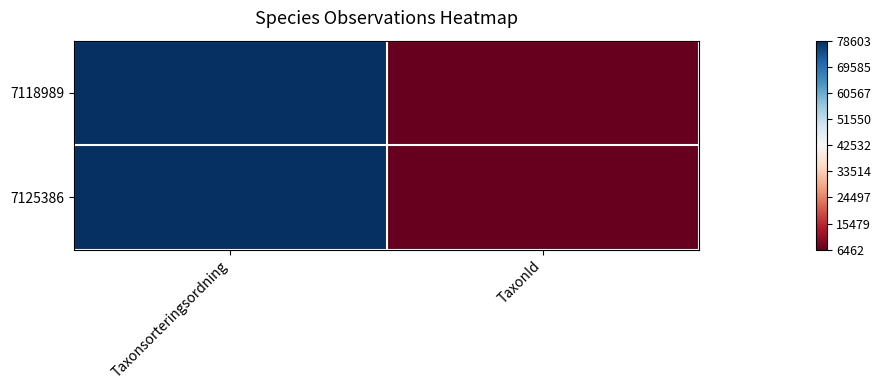

How many series are shown in this chart?

2